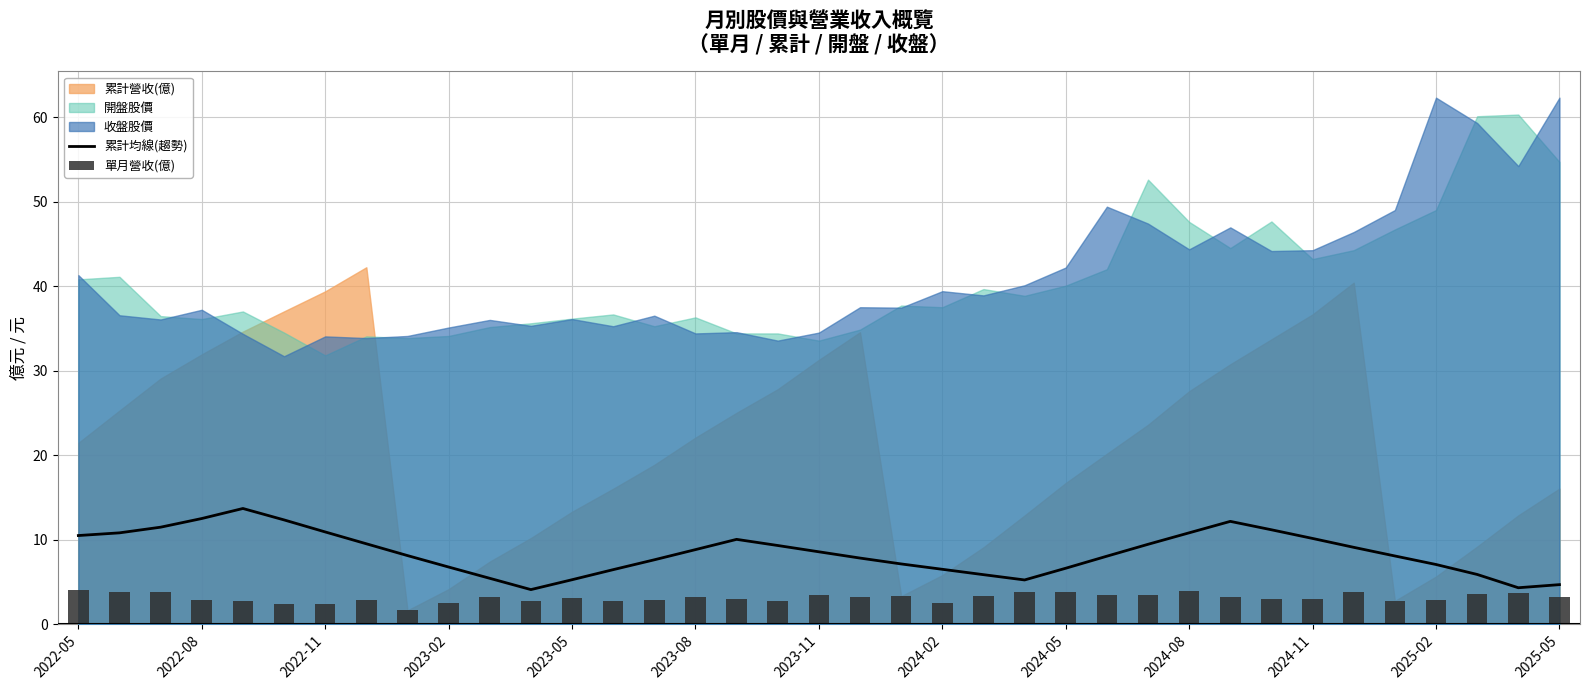

How many groups of bars are there?

37